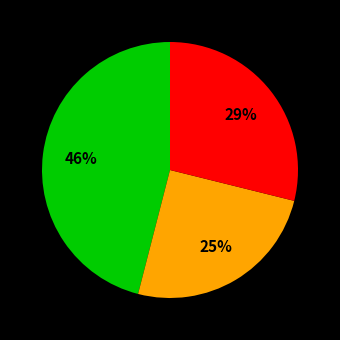

To the nearest percent, what is the average slice percentage?

33%